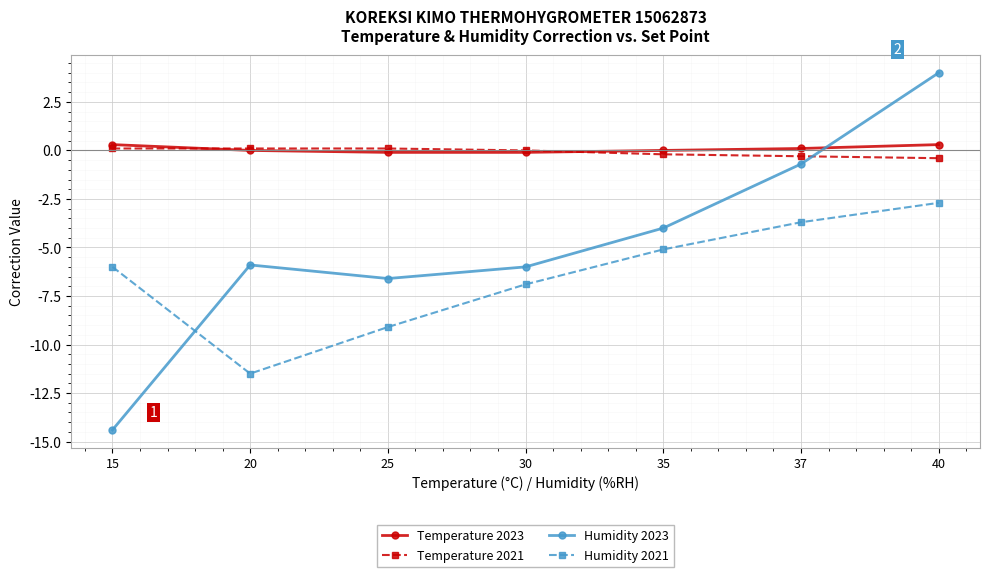

How many data points in Humidity 2023 are above -5?

3